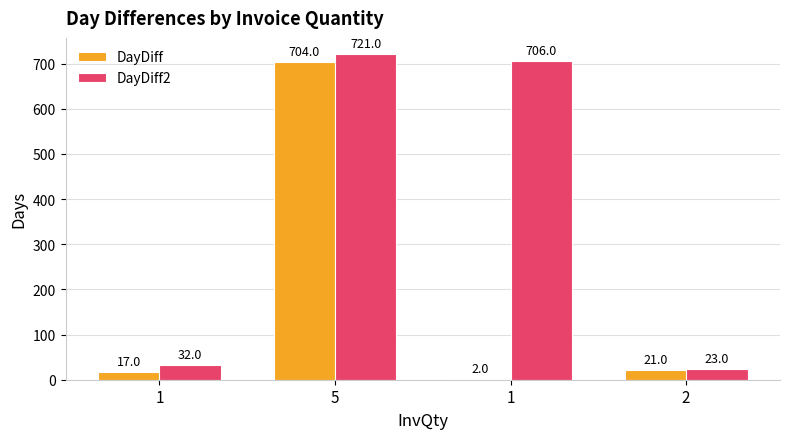

What is the spread (max minus min) of values at 2?

2